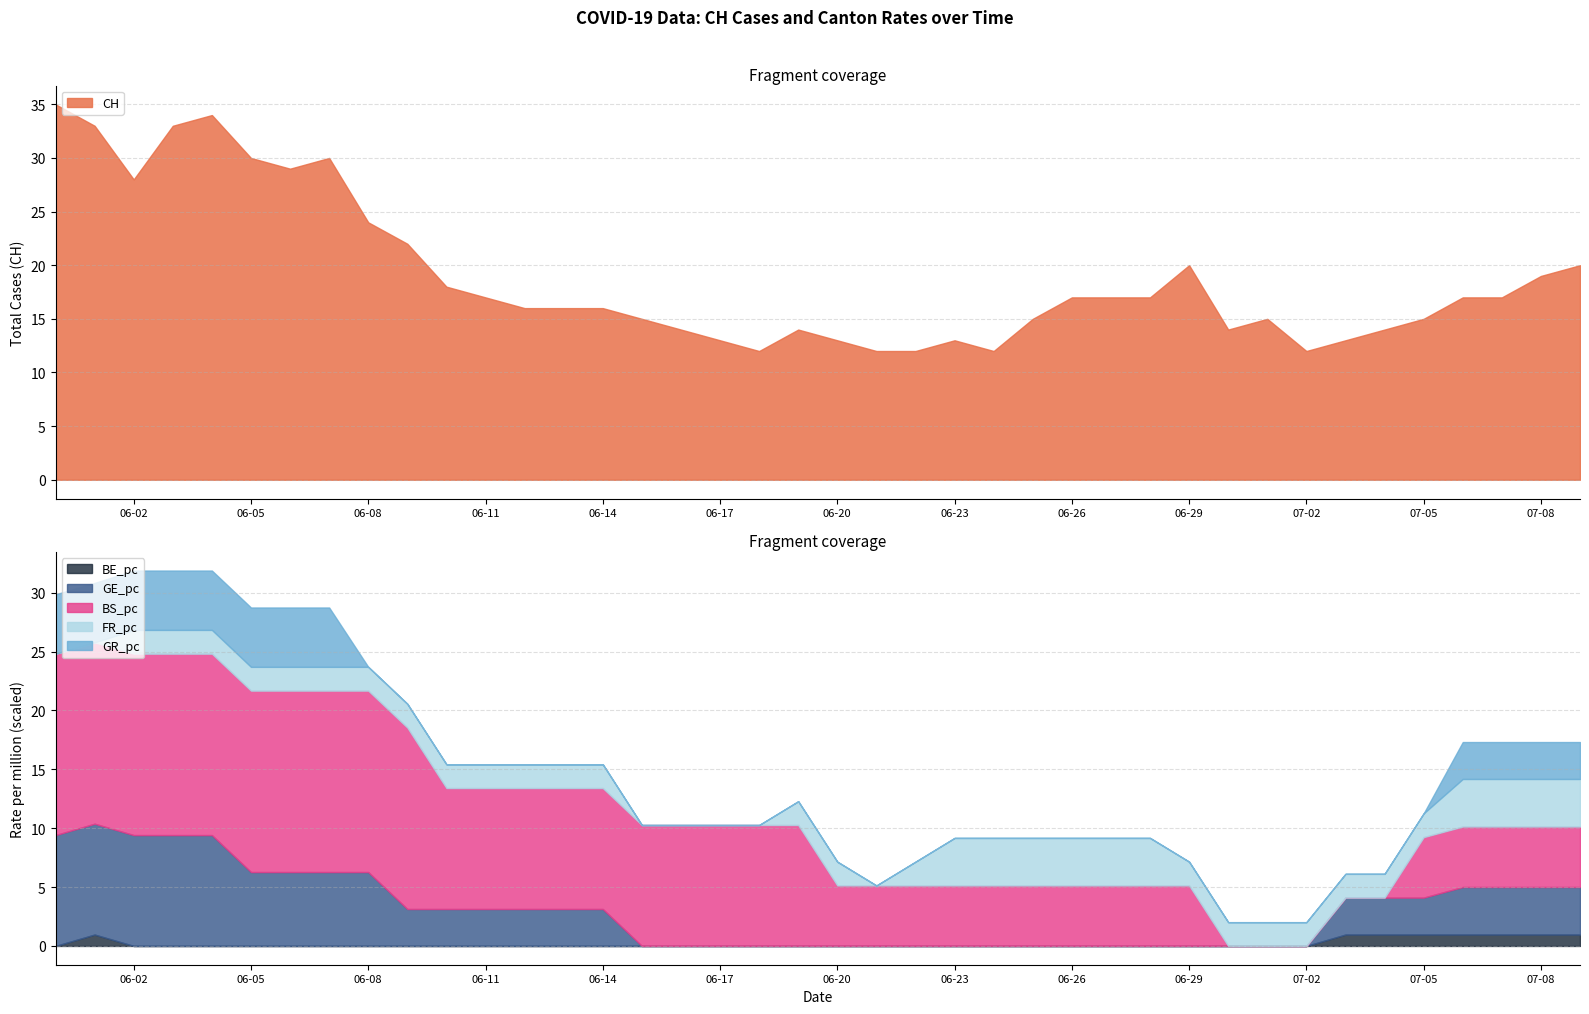

At how many categories does at least one series exceed 2?

40